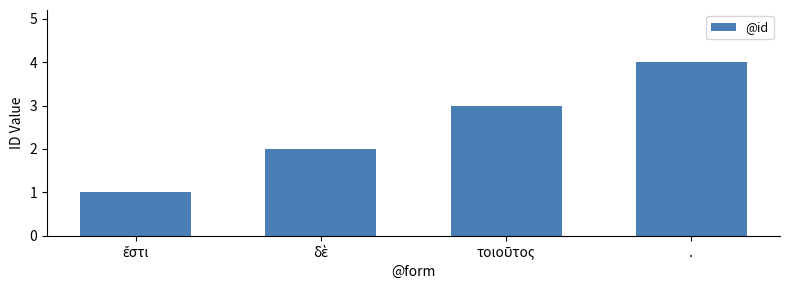

What is the difference between the maximum and minimum values?

3